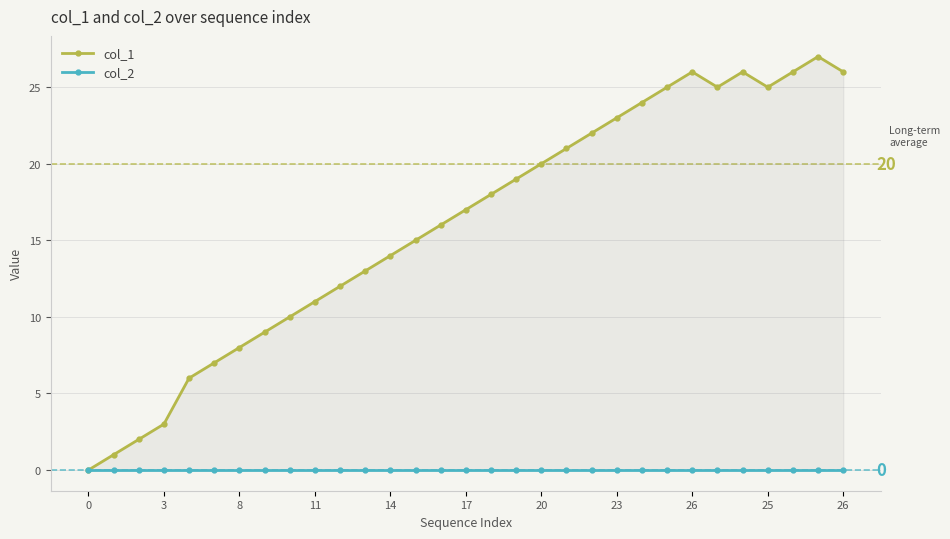

What is the total value across all series at 23?

23